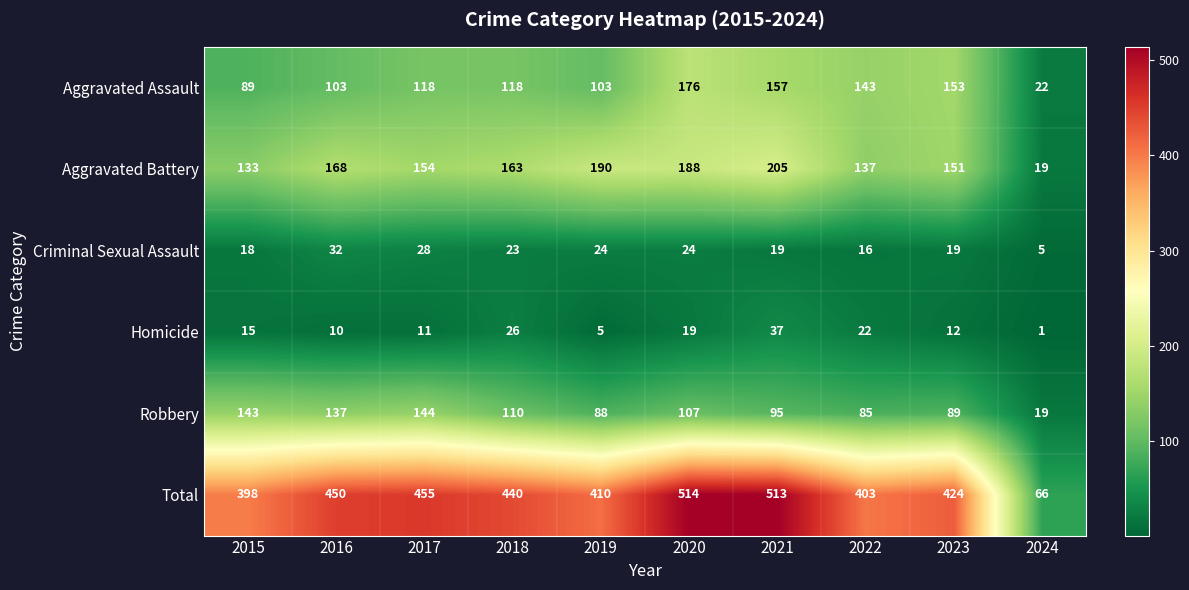

How many data points does each series have?

10